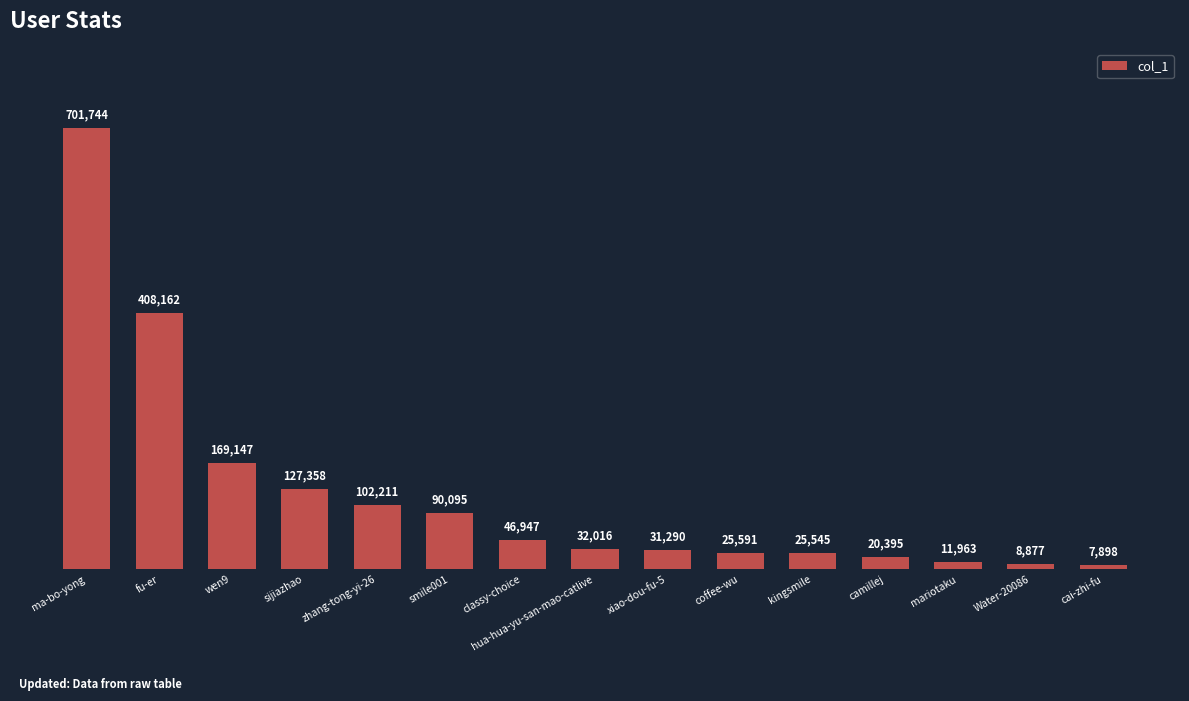

How many bars are there in total?

15